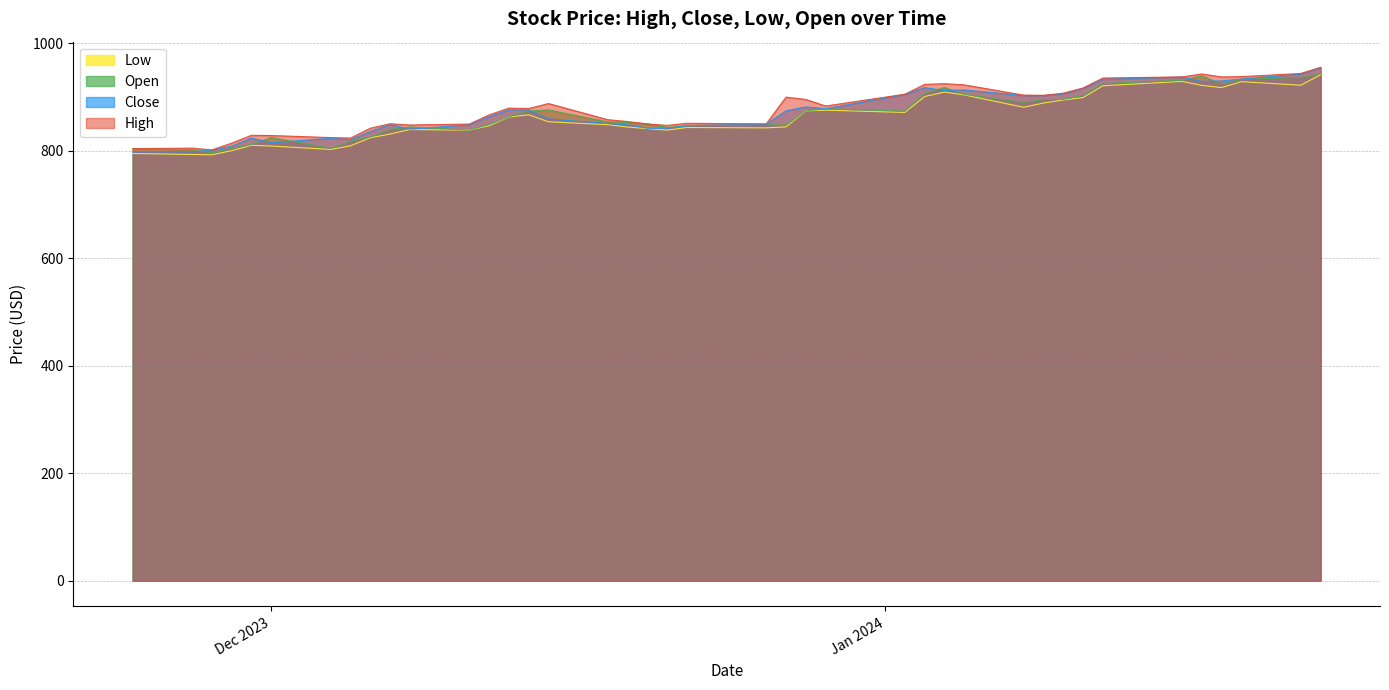

What is the lowest value of the High series?

801.6